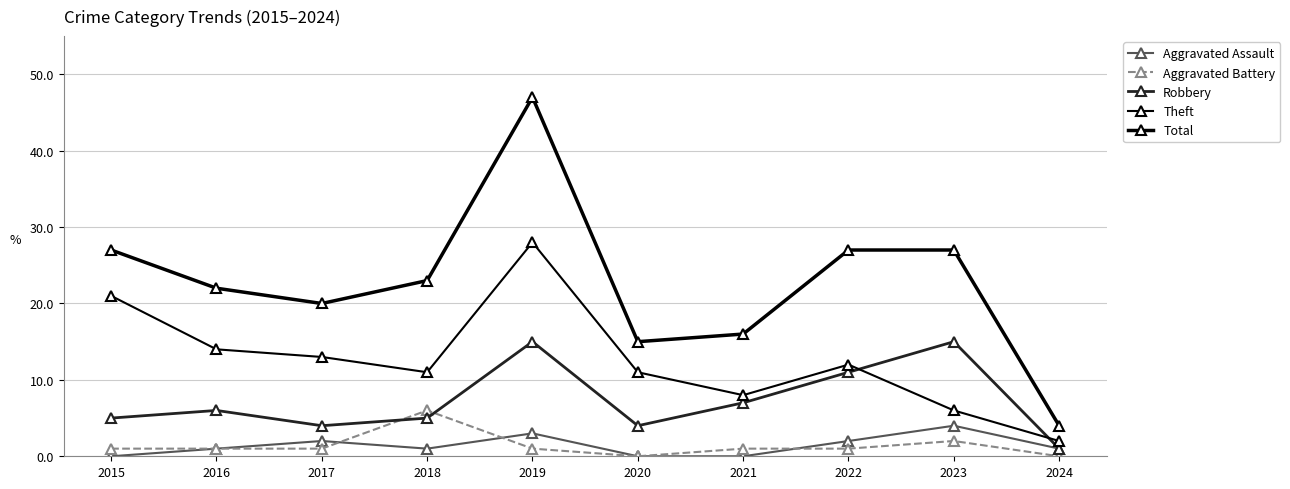

Does the chart have visible grid lines?

Yes